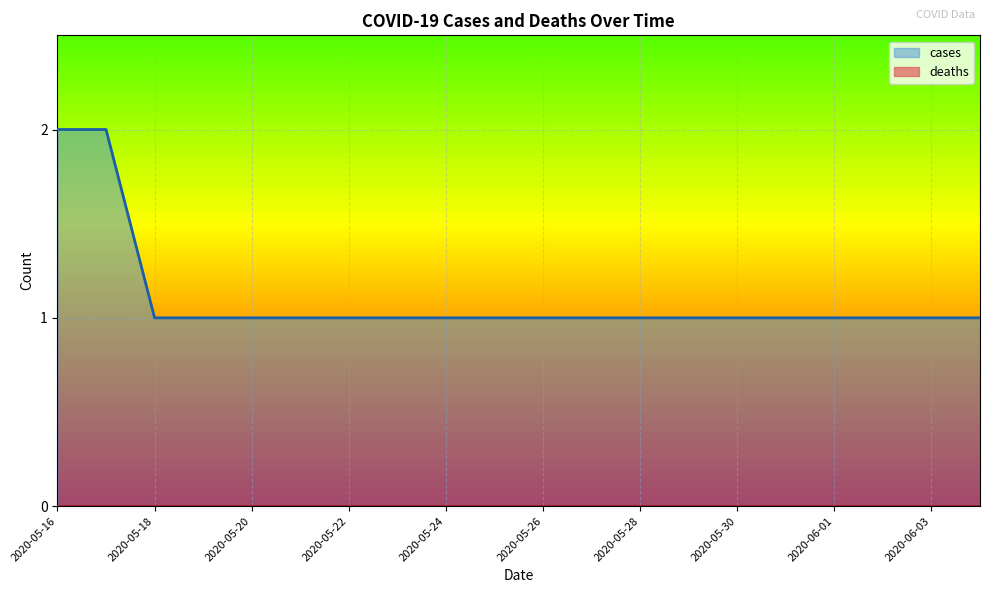

Rank the categories by value from lowest to highest.

2020-05-18, 2020-05-19, 2020-05-20, 2020-05-21, 2020-05-22, 2020-05-23, 2020-05-24, 2020-05-25, 2020-05-26, 2020-05-27, 2020-05-28, 2020-05-29, 2020-05-30, 2020-05-31, 2020-06-01, 2020-06-02, 2020-06-03, 2020-06-04, 2020-05-16, 2020-05-17